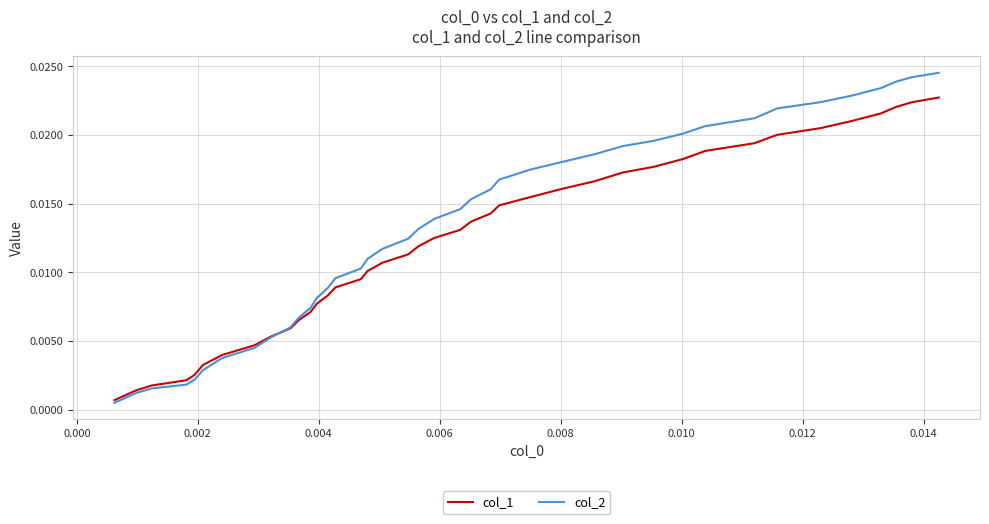

Rank the series by their average value, from highest to lowest.

col_2, col_1